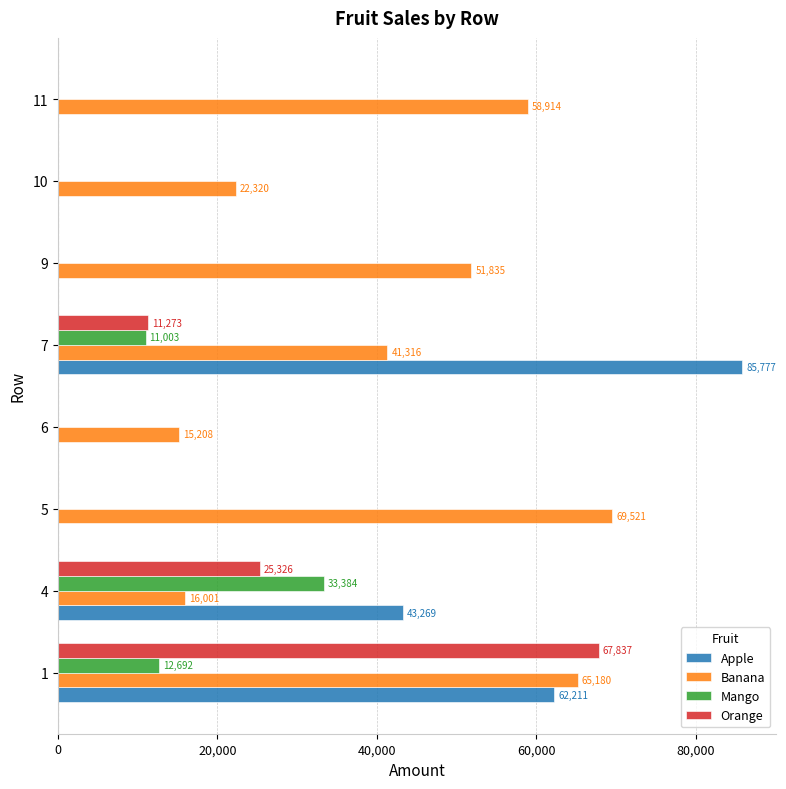

What is the maximum value shown in the chart?

85777.0